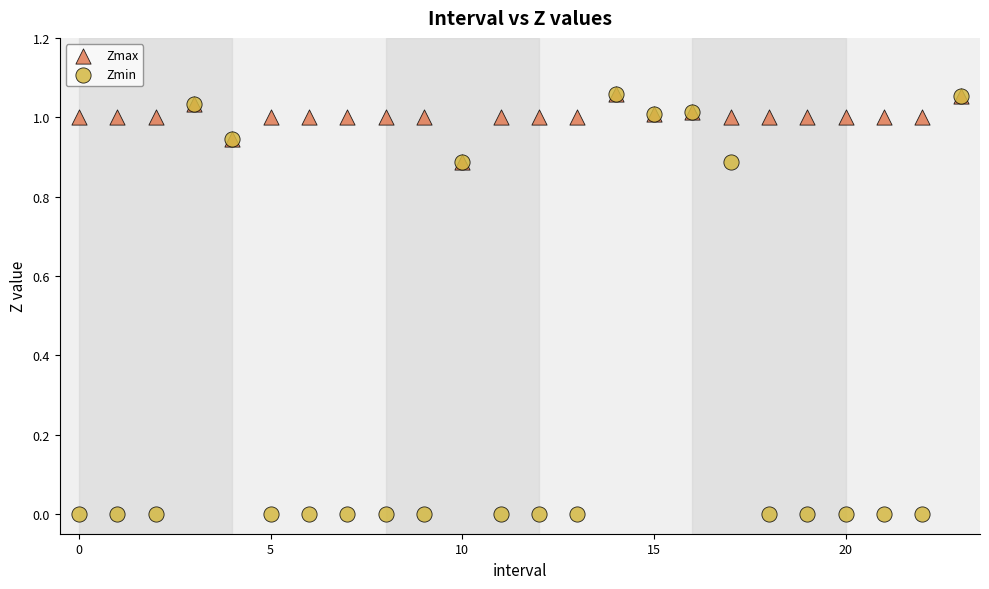

What are all the series names shown in the legend?

Zmax, Zmin